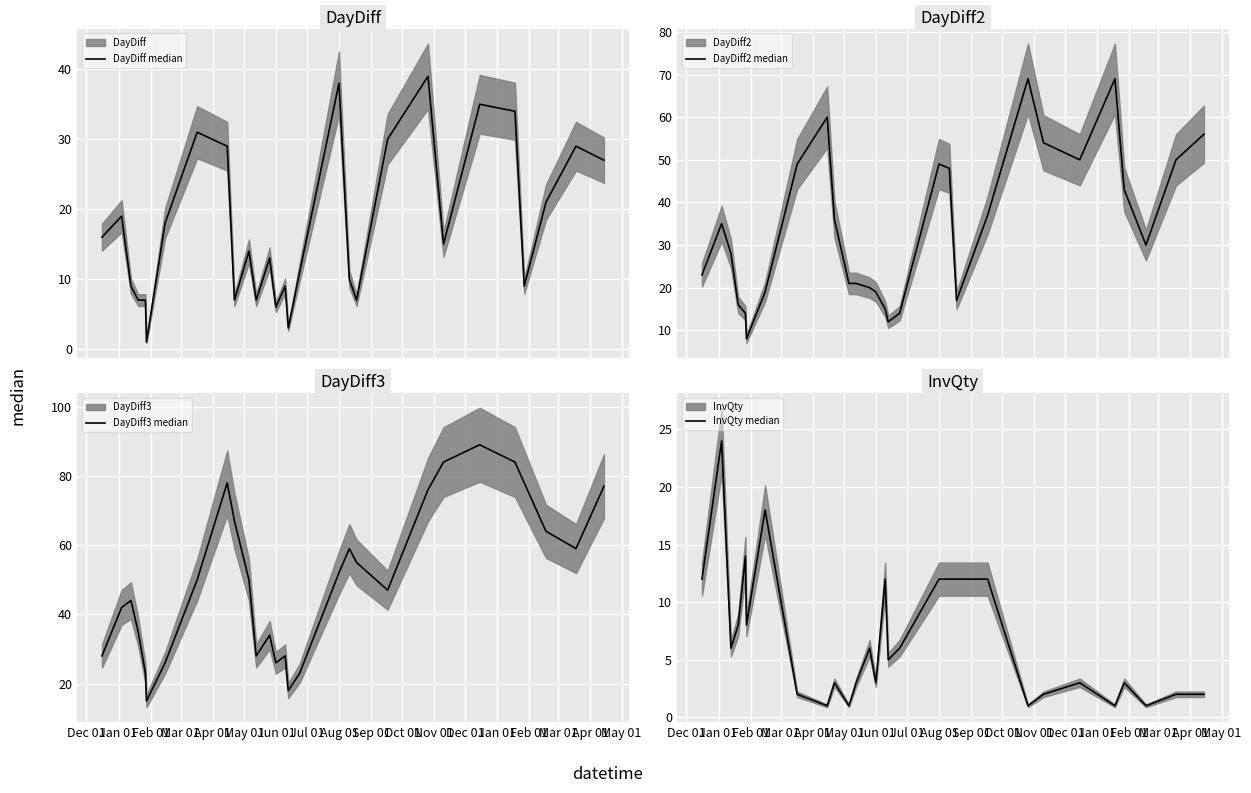

How many values in the DayDiff median series are below 14?

14